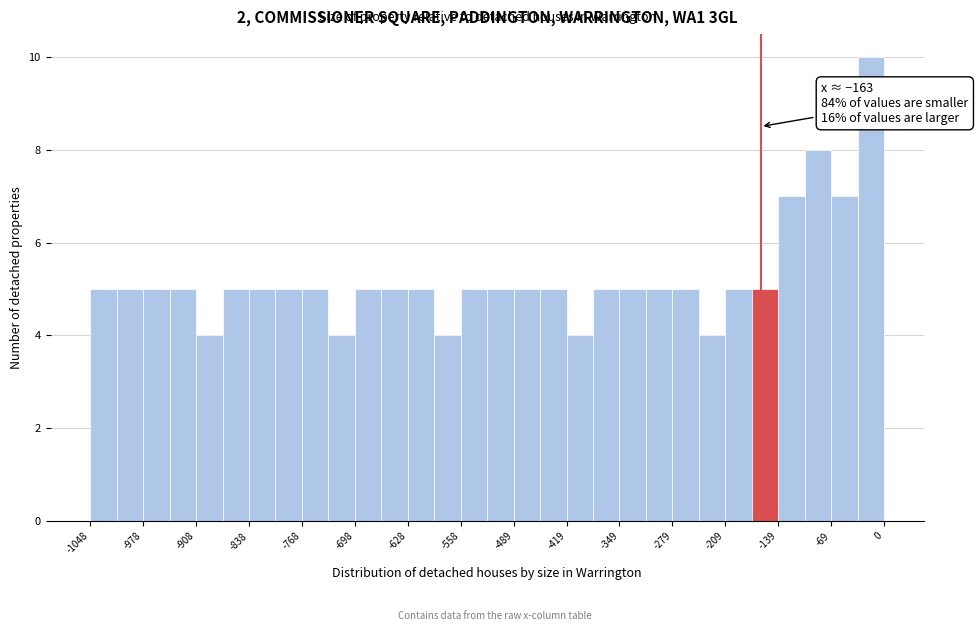

Around what value on the x-axis is the tallest bar? Give the approximate position of its centre, as read against the axis.

-20